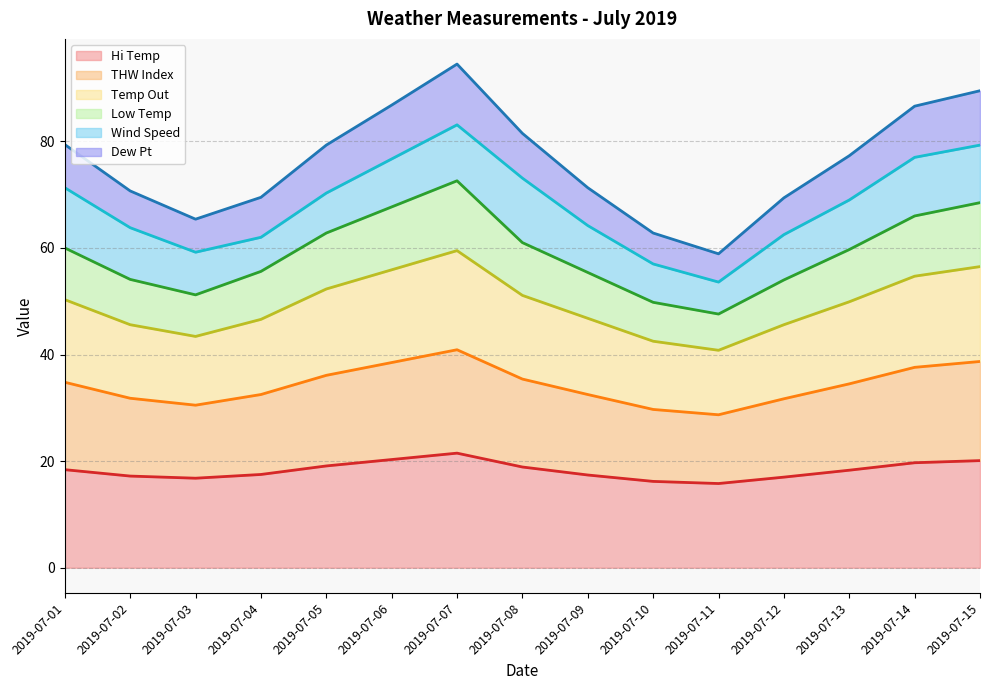

What is the total value across all series at 2019-07-07?

94.5